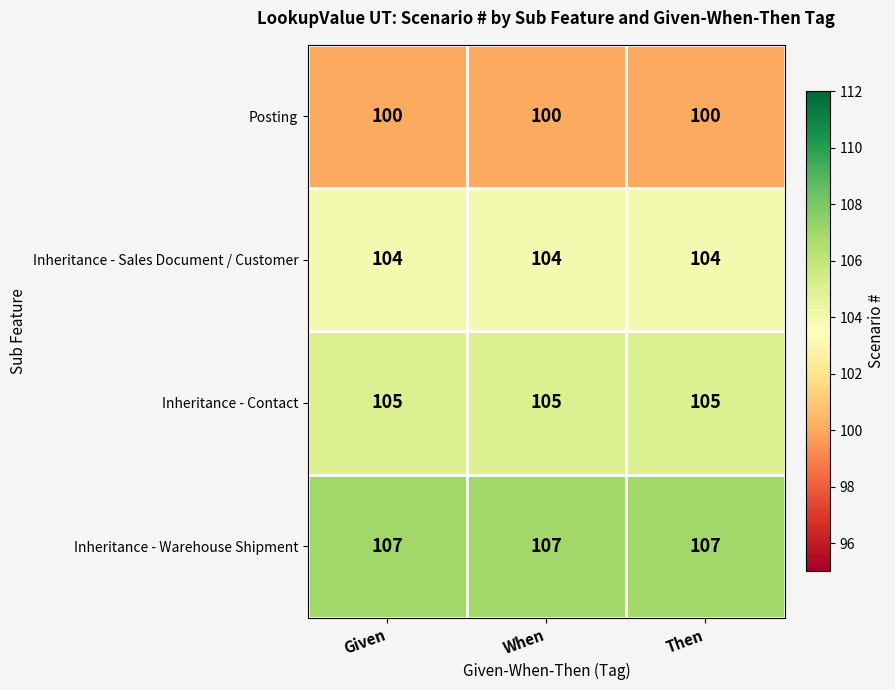

At how many categories does at least one series exceed 103?

3